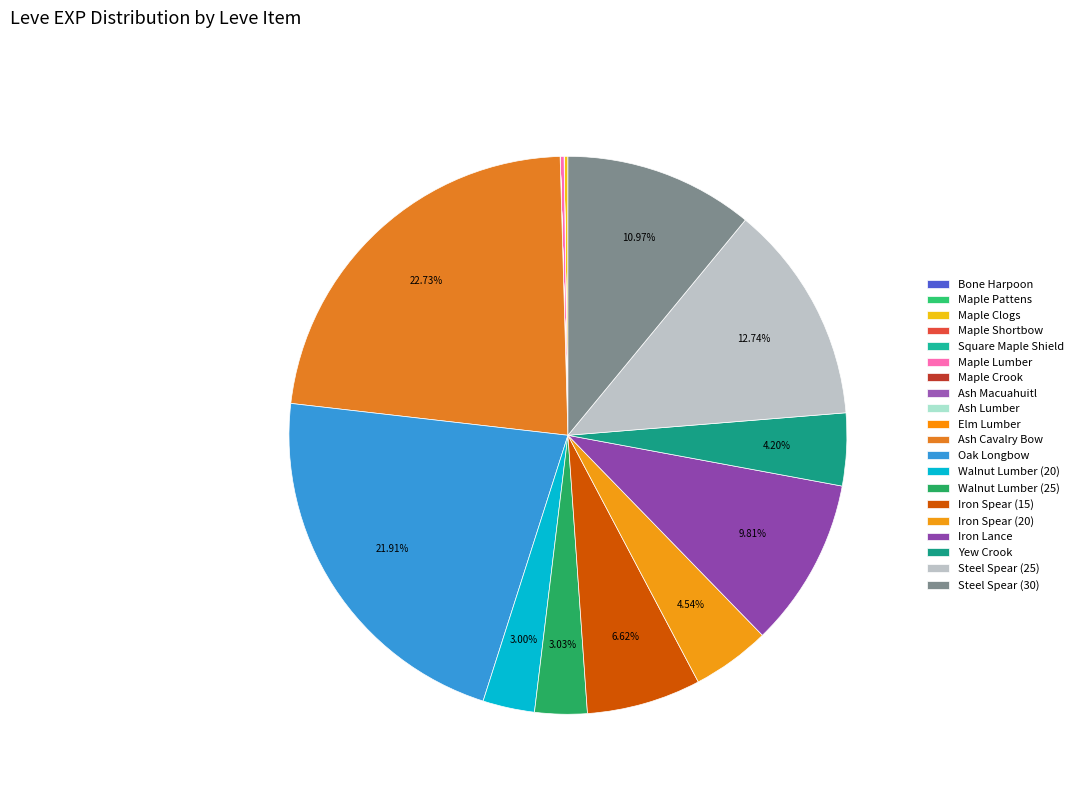

Is it true that Maple Lumber is 13% of the pie?

False